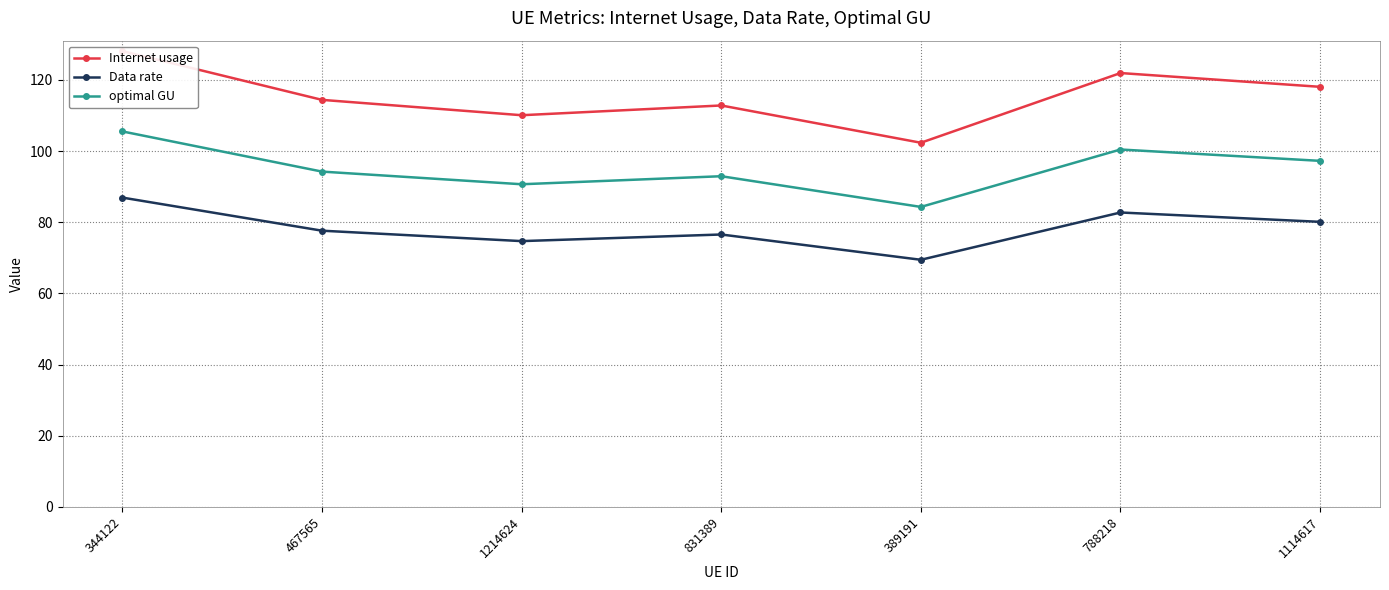

How many data points in Internet usage are less than 114?

3